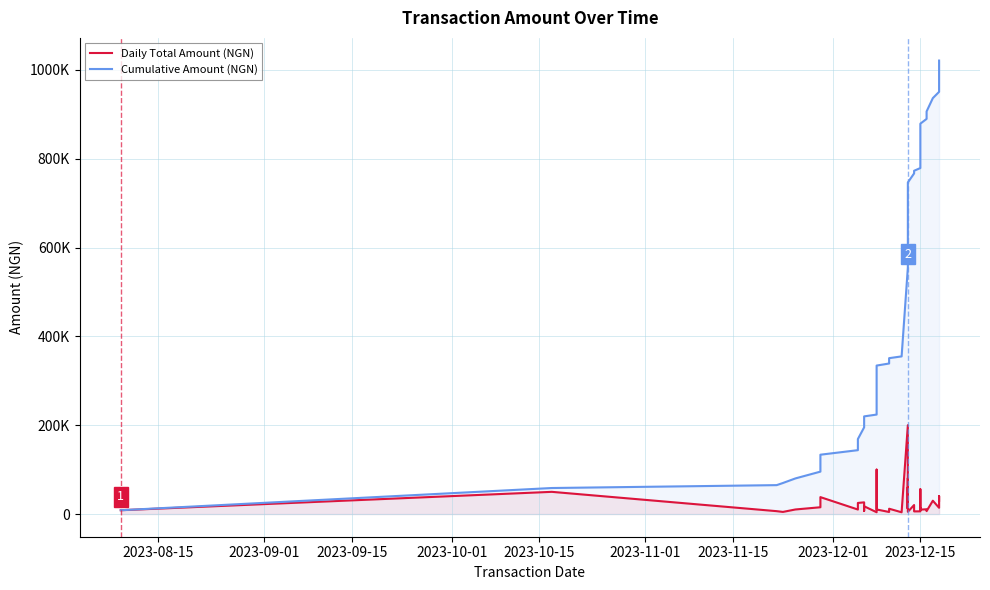

Which series has the largest total across all categories?

Cumulative Amount (NGN)